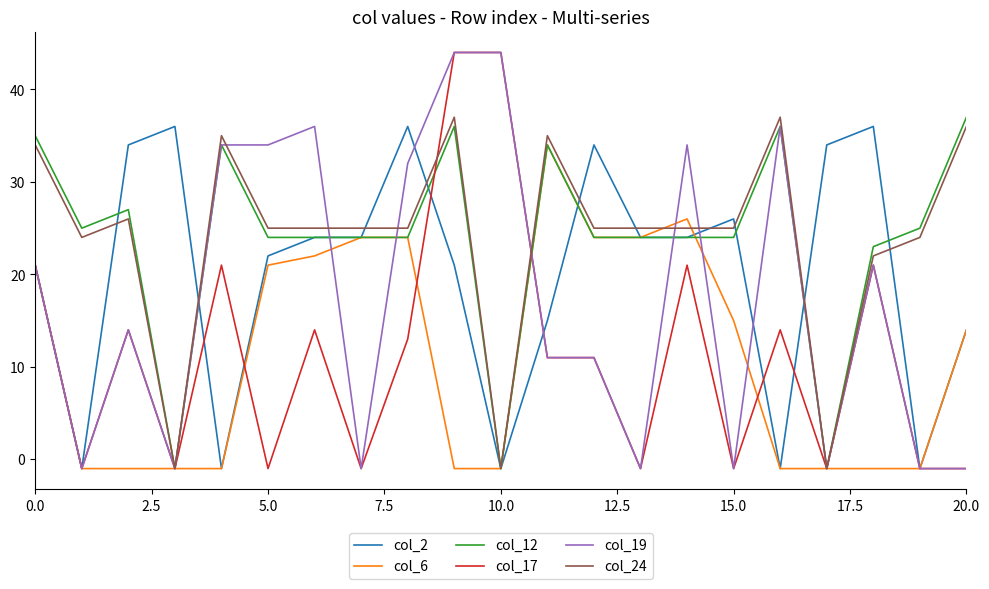

Reading left to right, extract all data points from this chart.

col_2: 21	-1	34	36	-1	22	24	24	36	21	-1	15	34	24	24	26	-1	34	36	-1	14
col_6: 21	-1	-1	-1	-1	21	22	24	24	-1	-1	34	24	24	26	15	-1	-1	-1	-1	14
col_12: 35	25	27	-1	34	24	24	24	24	36	-1	34	24	24	24	24	36	-1	23	25	37
col_17: 21	-1	14	-1	21	-1	14	-1	13	44	44	11	11	-1	21	-1	14	-1	21	-1	-1
col_19: 21	-1	14	-1	34	34	36	-1	32	44	44	11	11	-1	34	-1	36	-1	21	-1	-1
col_24: 34	24	26	-1	35	25	25	25	25	37	-1	35	25	25	25	25	37	-1	22	24	36